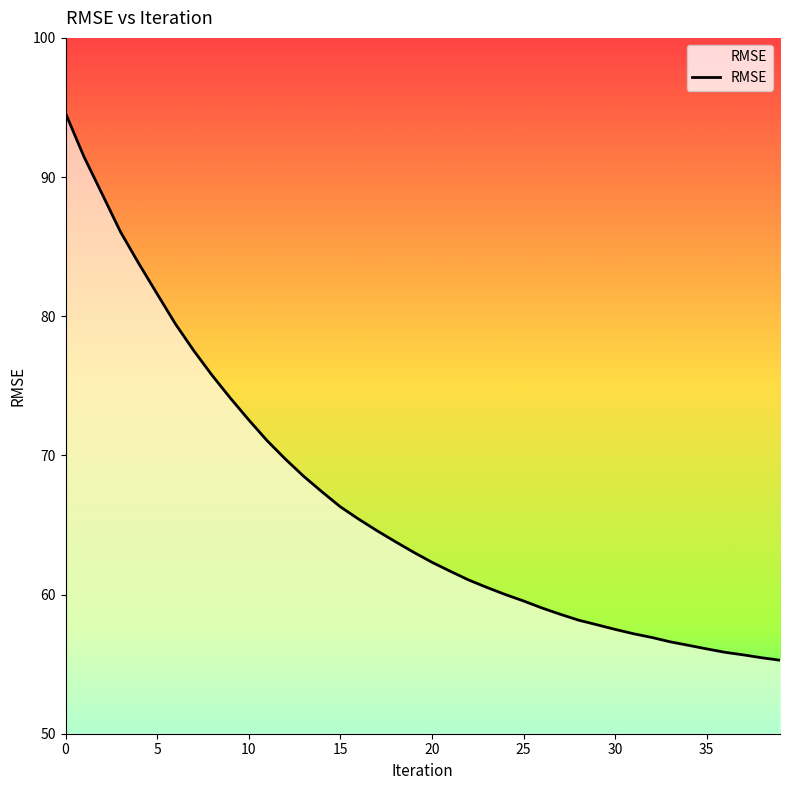

What is the maximum value shown in the chart?

94.6